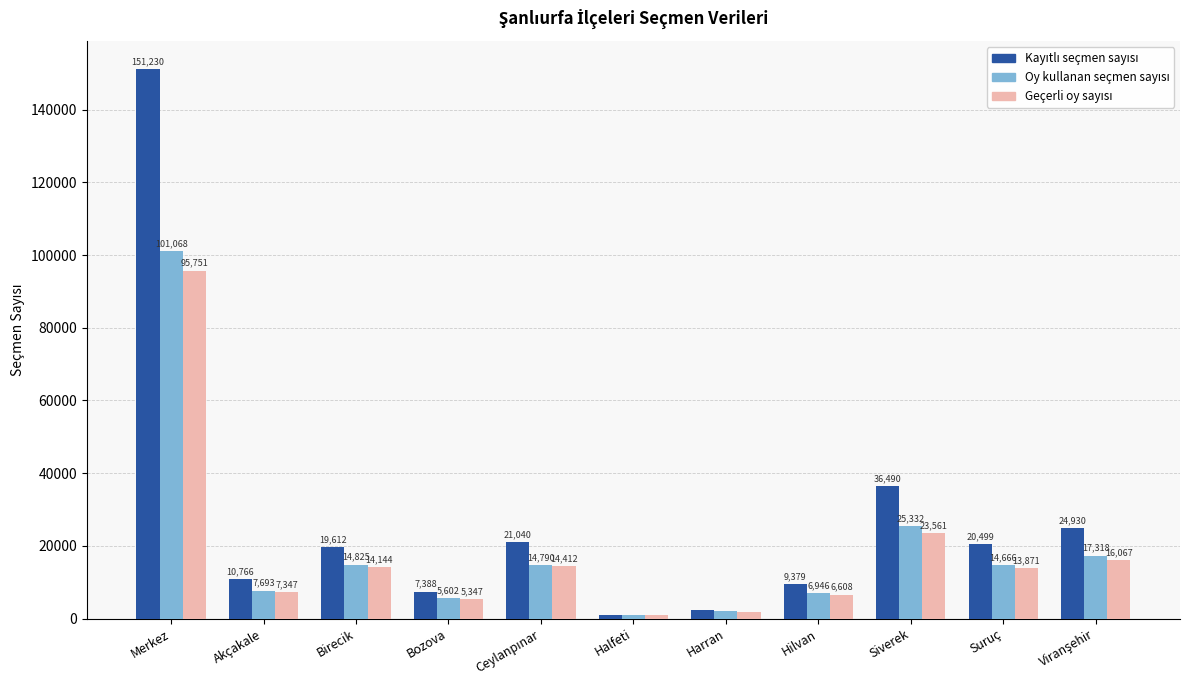

What is the total value across all series at Bozova?

18337